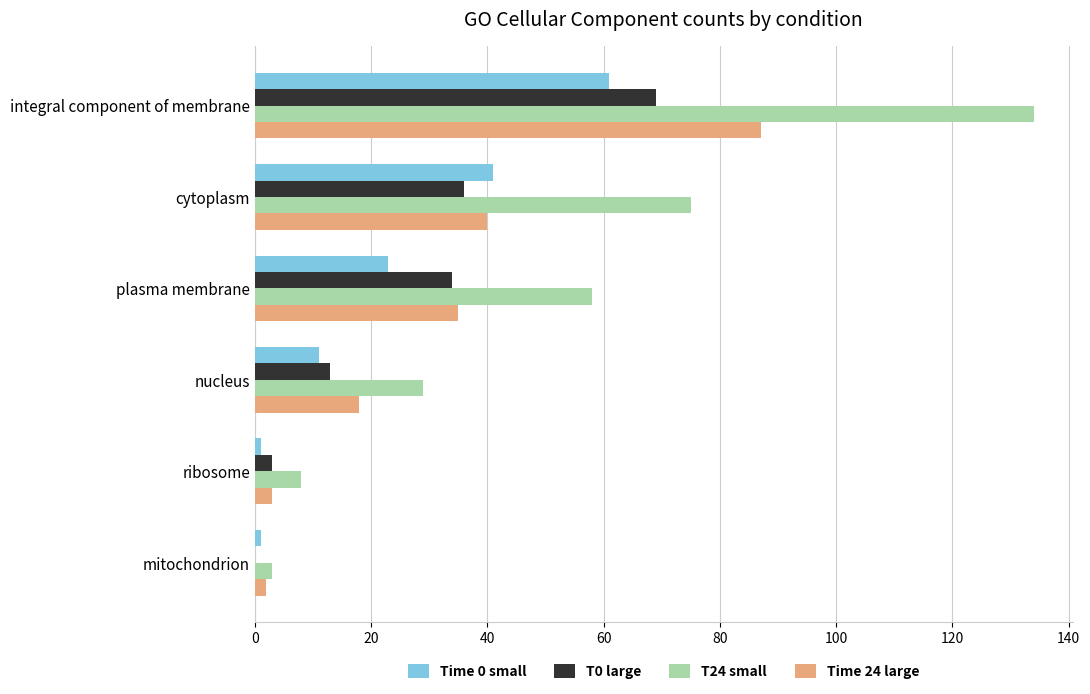

Is the value of T0 large at mitochondrion greater than the value of Time 0 small at nucleus?

No